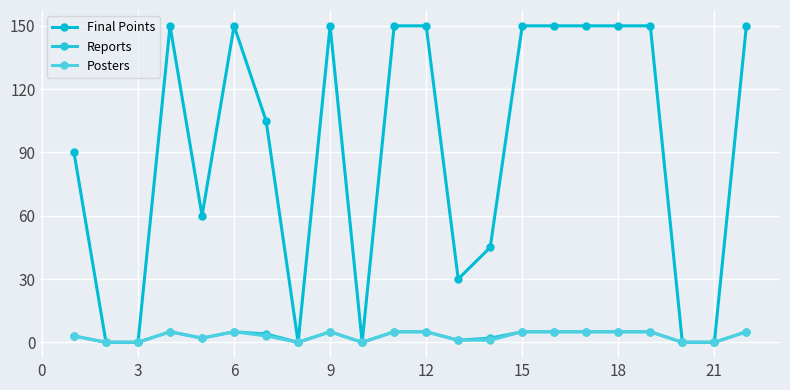

Reading left to right, transcribe all the data shown in this chart.

Final Points: 90	0	0	150	60	150	105	0	150	0	150	150	30	45	150	150	150	150	150	0	0	150
Reports: 3	0	0	5	2	5	4	0	5	0	5	5	1	2	5	5	5	5	5	0	0	5
Posters: 3	0	0	5	2	5	3	0	5	0	5	5	1	1	5	5	5	5	5	0	0	5